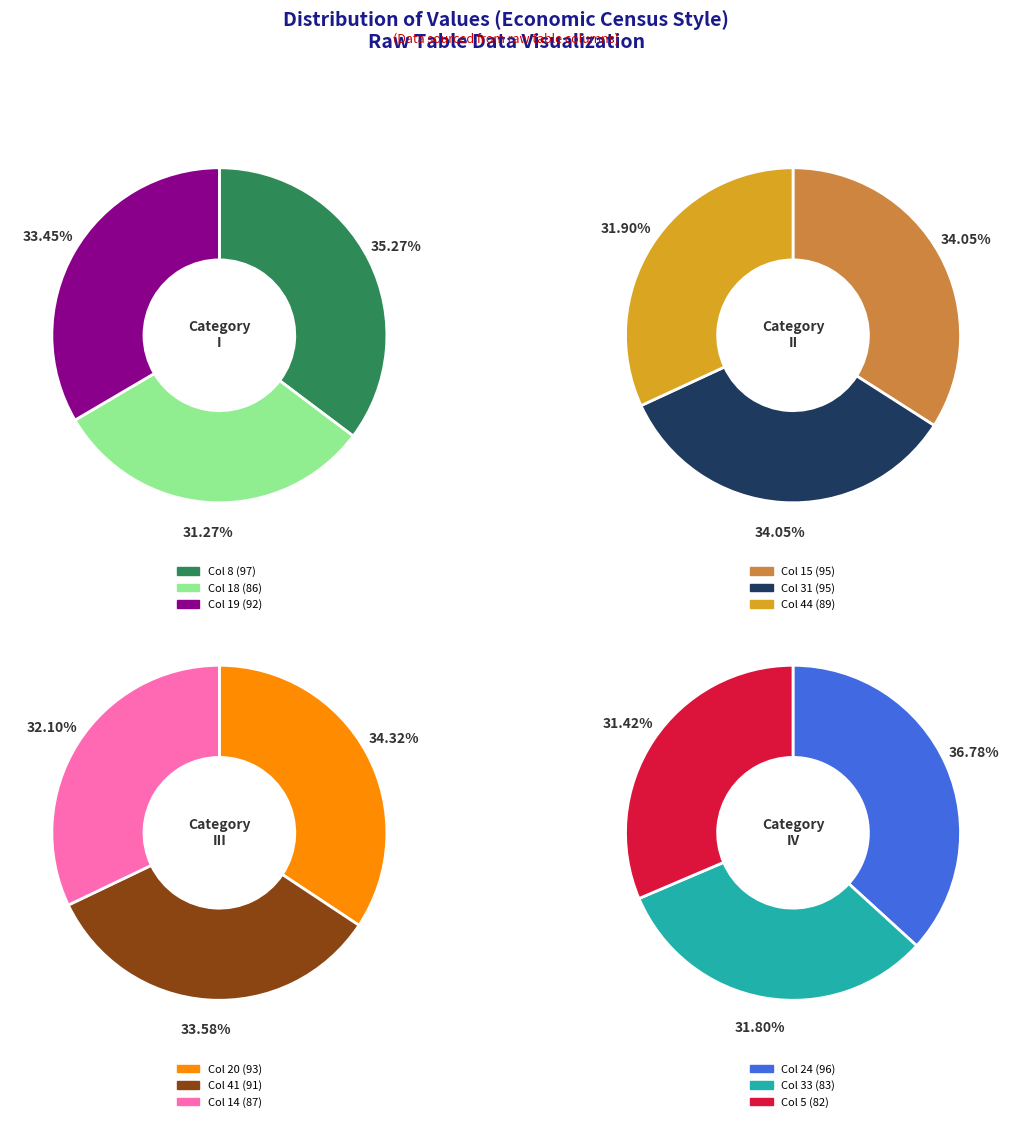

True or false: 24 accounts for 1% of the total.

False